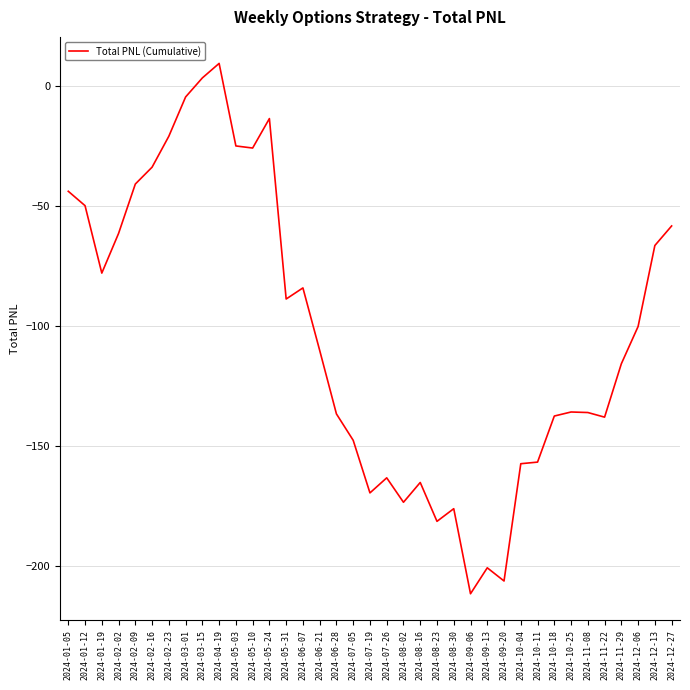

What is the greatest value displayed?

9.4